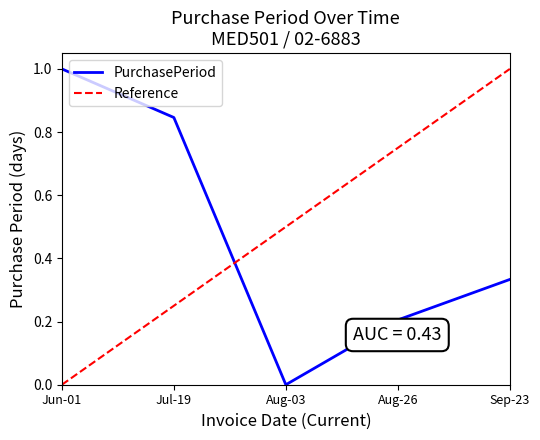

What is the maximum value shown in the chart?

1.0